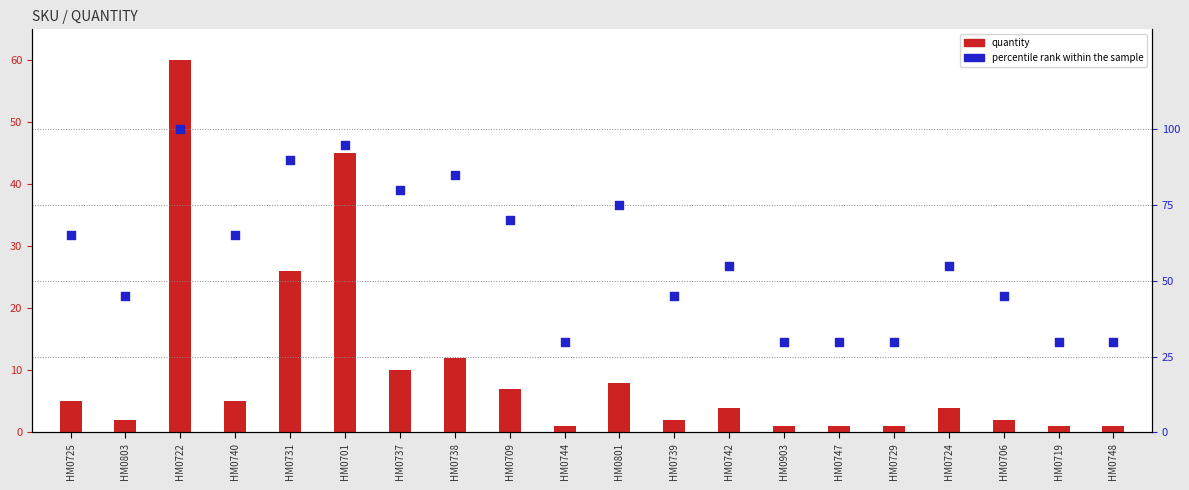

What are all the series names shown in the legend?

quantity, percentile rank within the sample